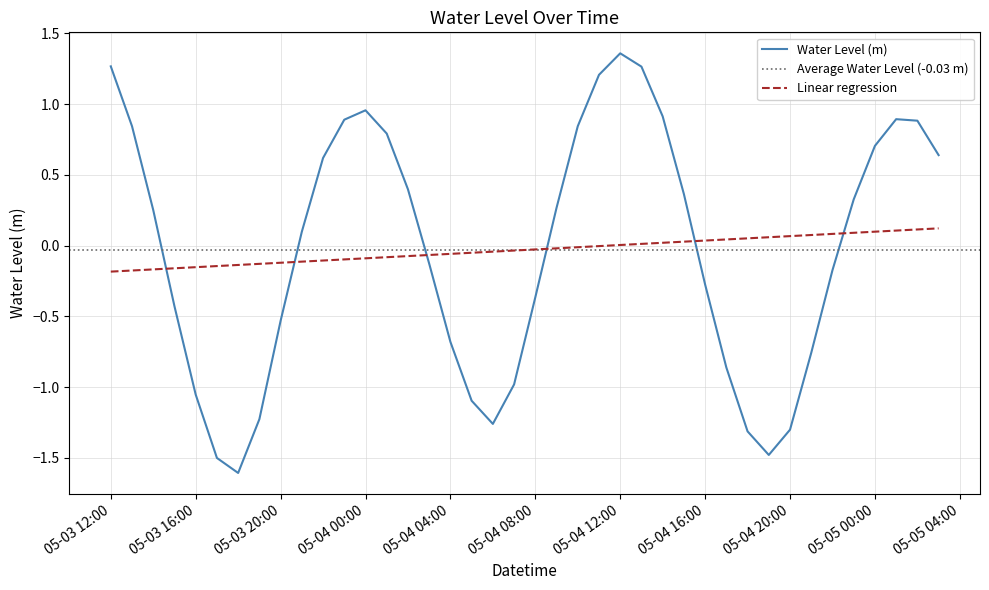

True or false: Linear regression and Water Level (m) intersect in this chart.

True